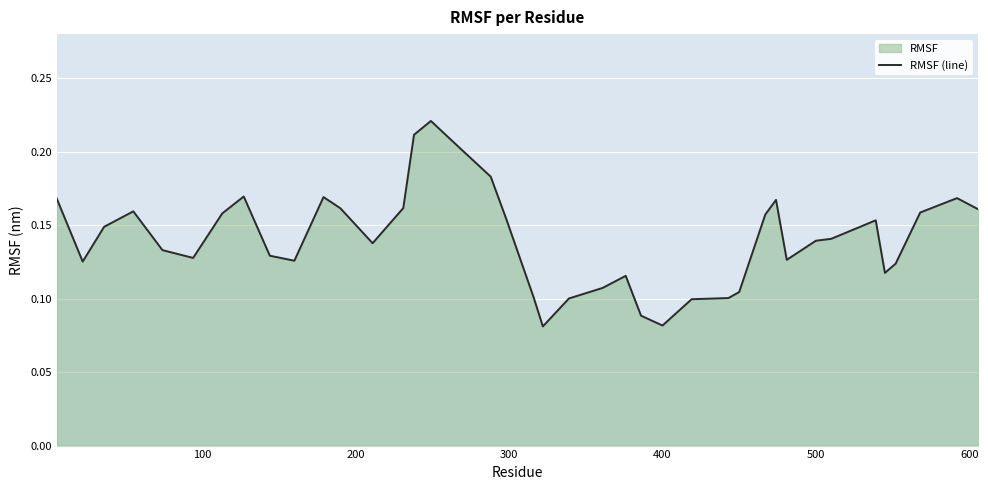

Does the chart display data point markers on the line(s)?

No